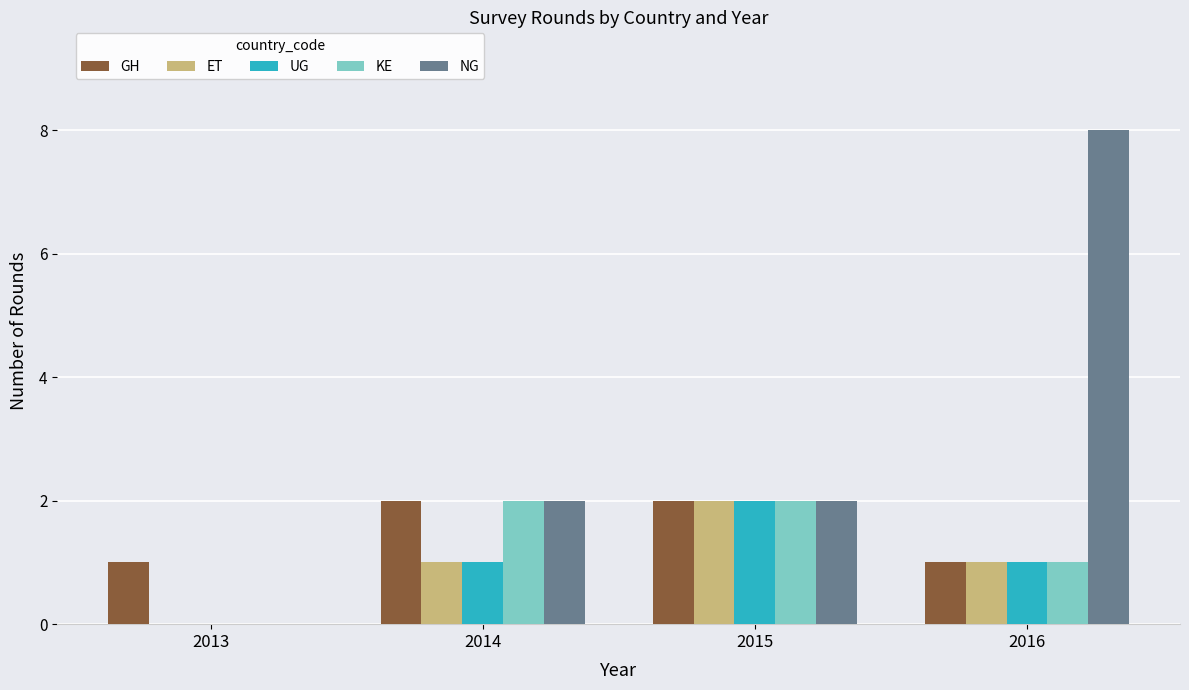

At which label does UG reach its peak?

2015